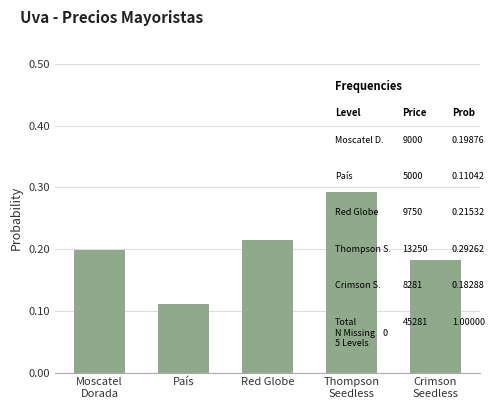

Which category has the lowest value across all series?

País